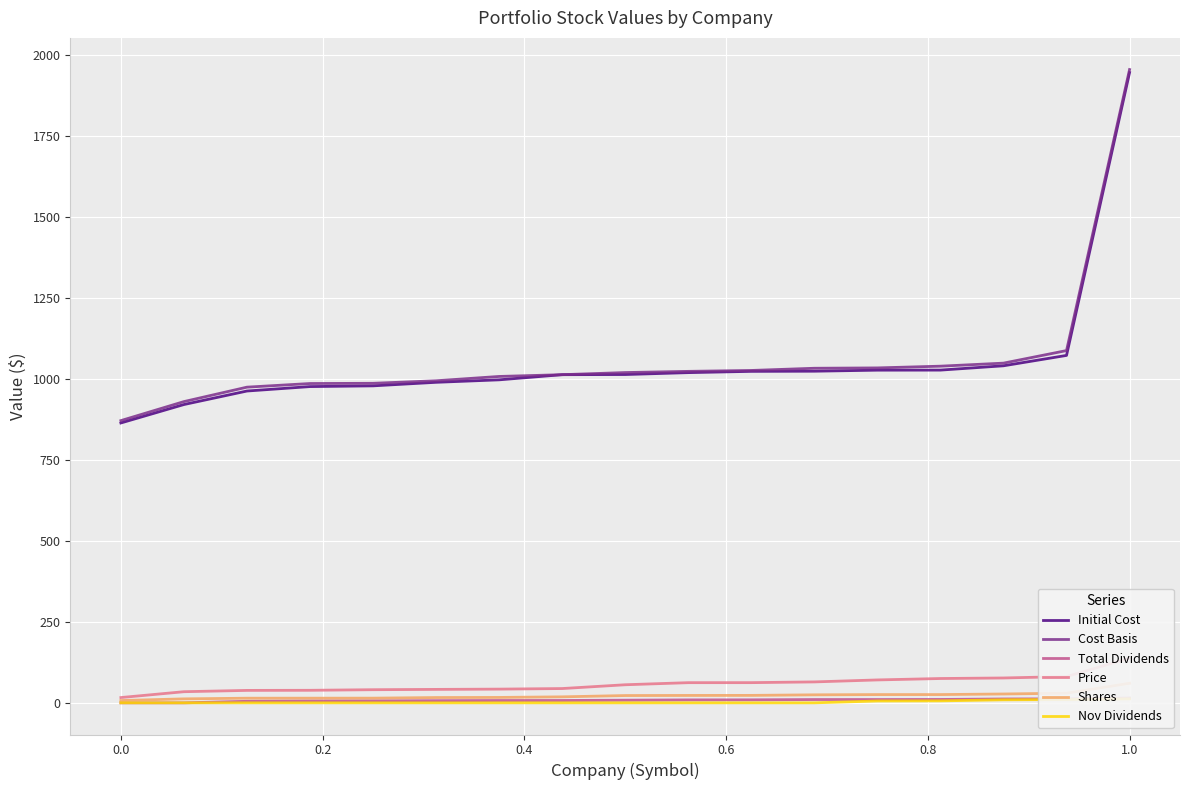

True or false: Total Dividends and Nov Dividends cross at least once.

False